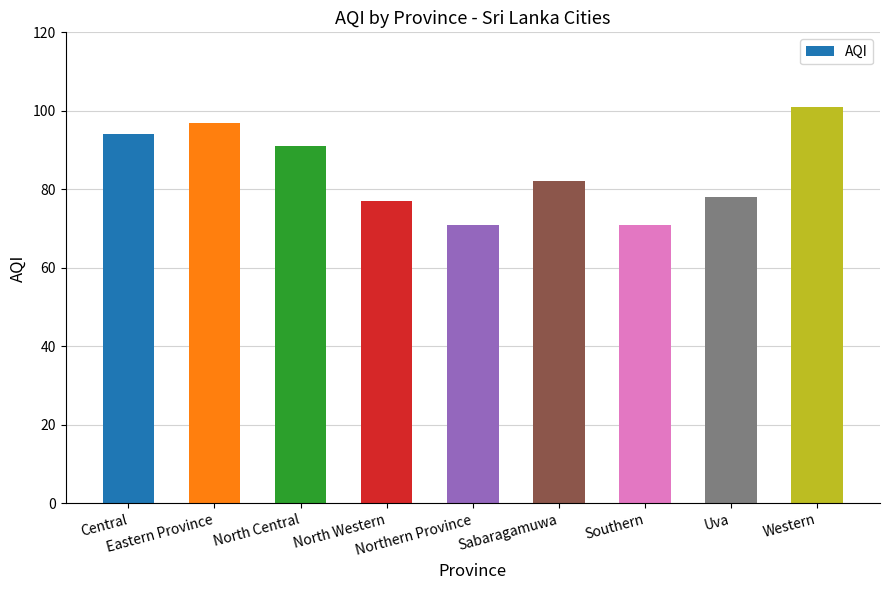

What position from the right is Uva?

2